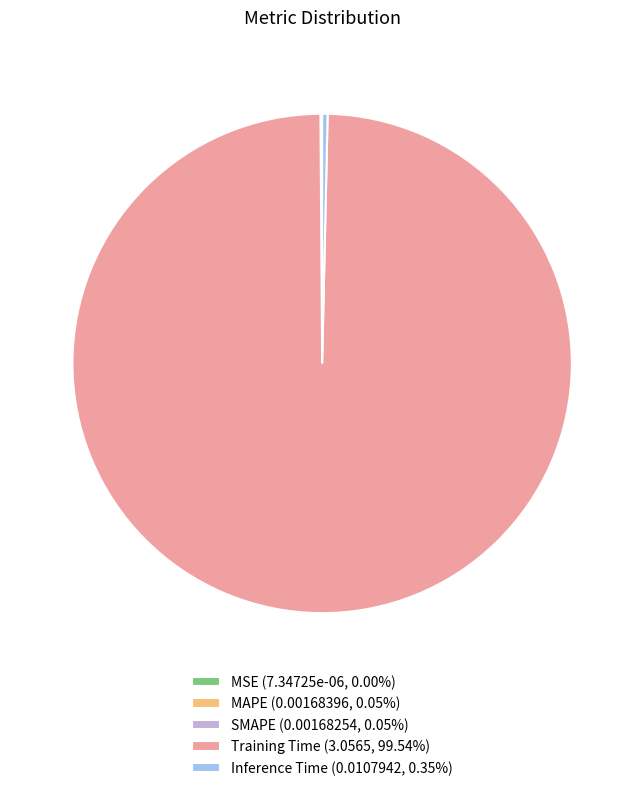

Is there a majority slice in this chart?

Yes